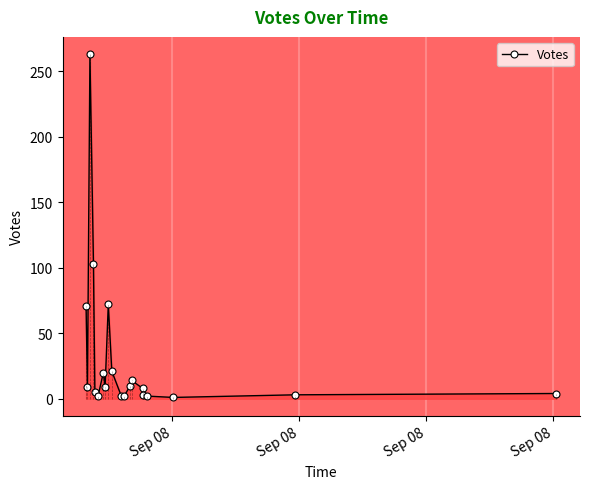

True or false: there are more than 2 points higher than both neighbors.

True